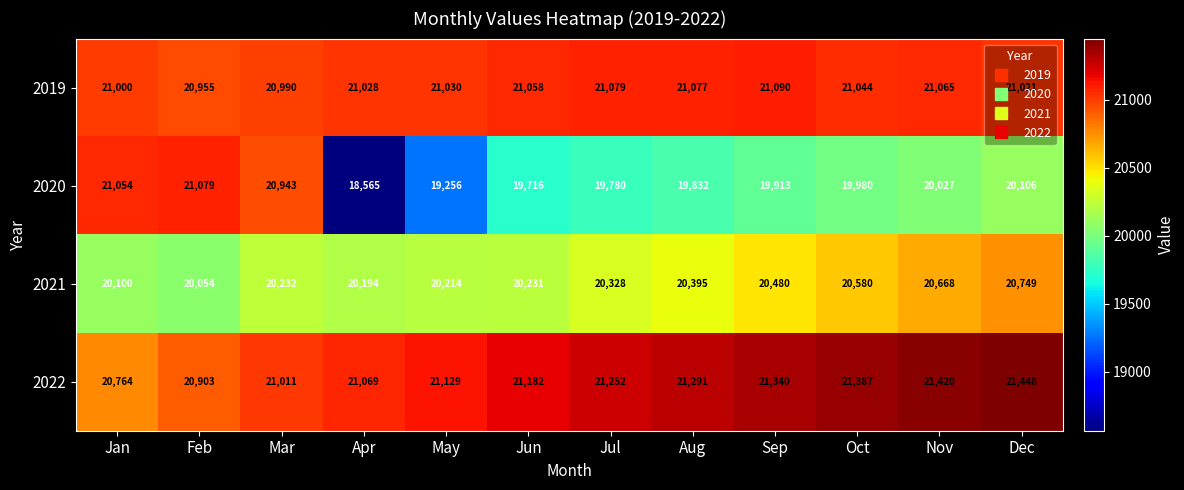

What is the difference between the highest and lowest values at Sep?

1427